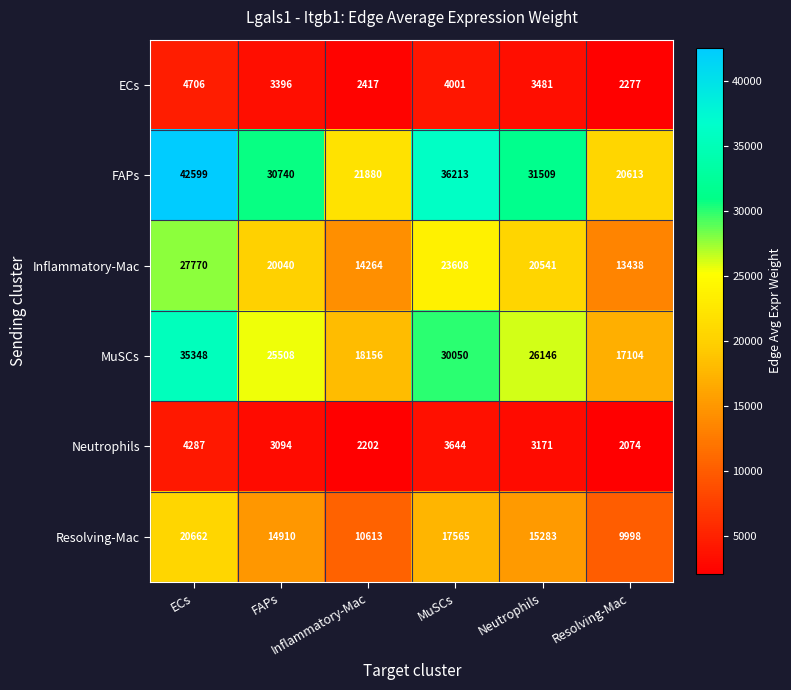

How many distinct data groups are displayed?

6